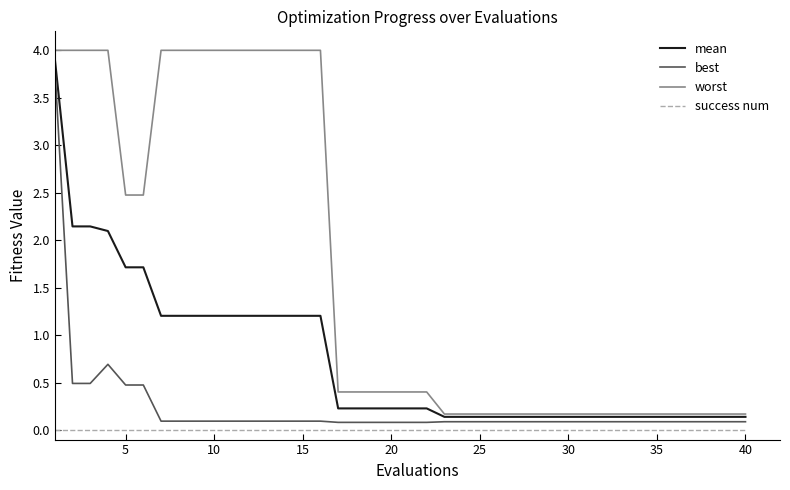

Which series has the largest range (max minus min)?

worst